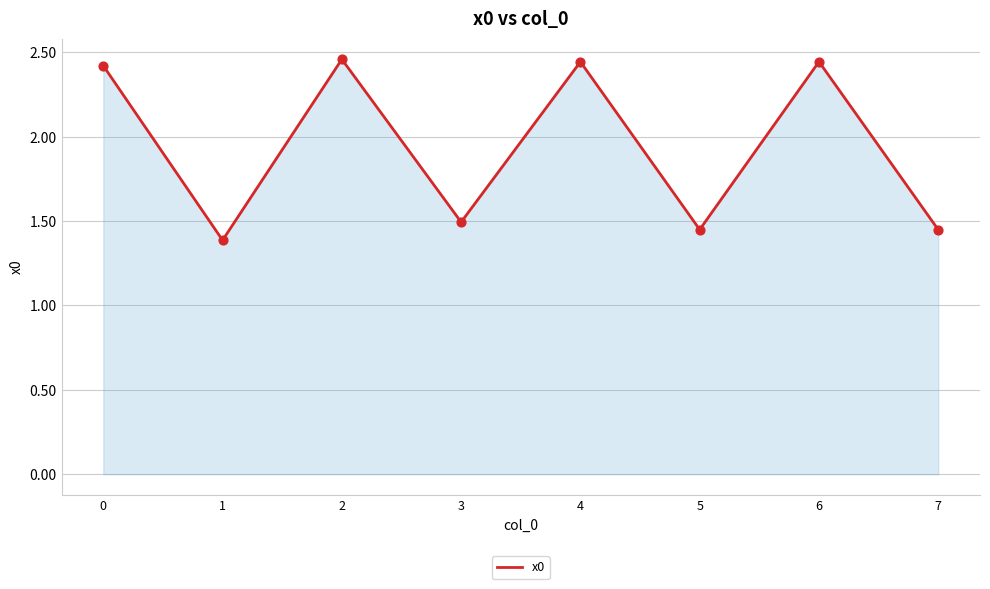

Between 4 and 5, which is larger?

4